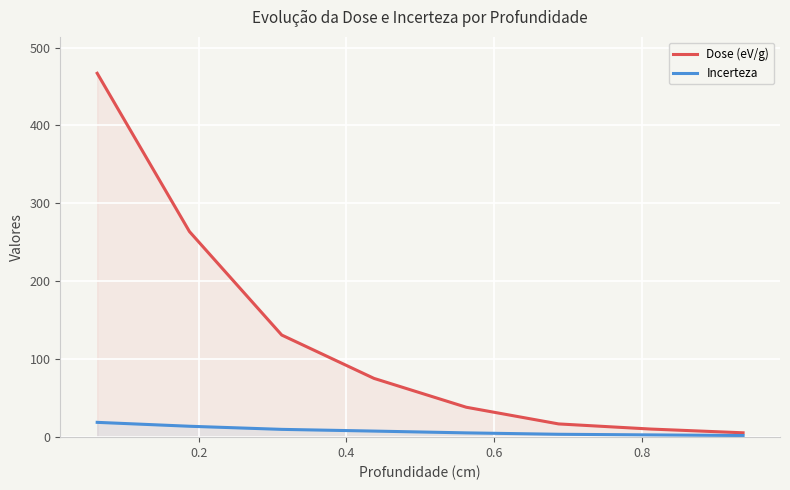

How many values in the Incerteza series exceed 7?

4